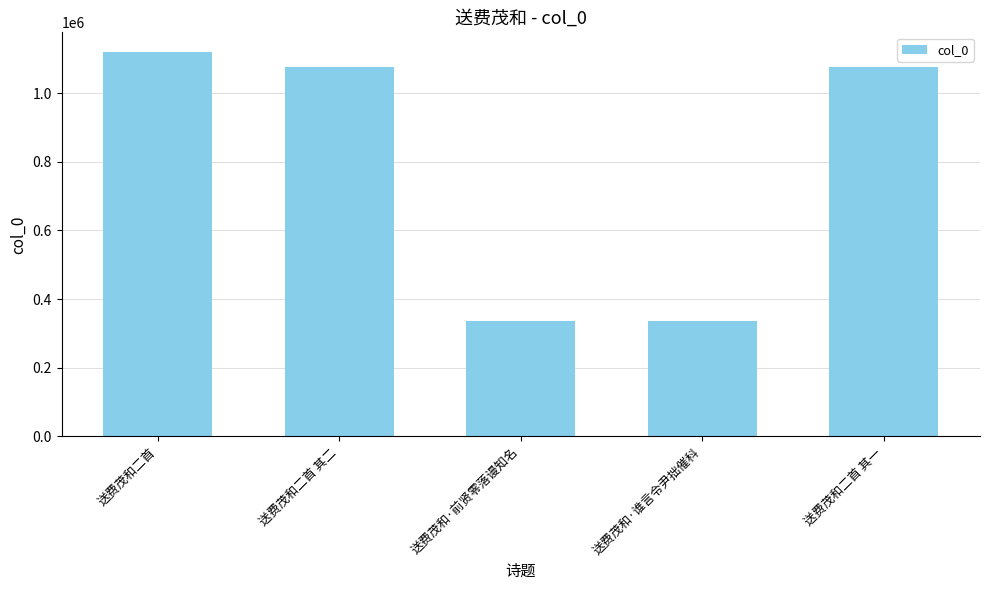

The chart shows a value of 1480805 at 送费茂和二首 其二. True or false?

False